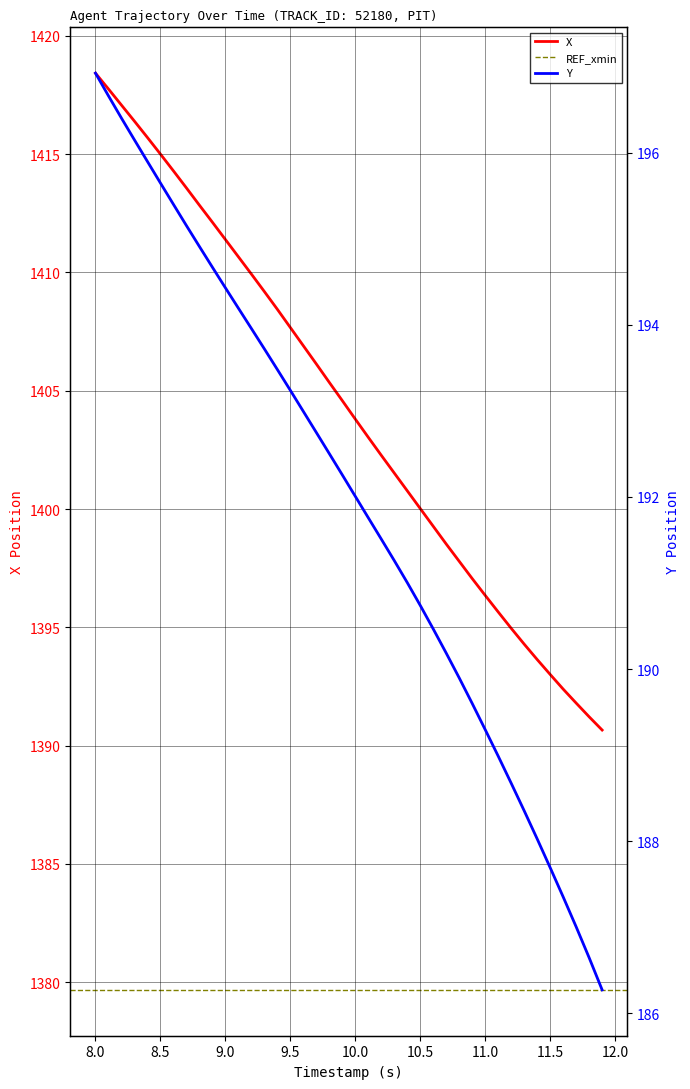

How many data points in X are less than 1404?

20